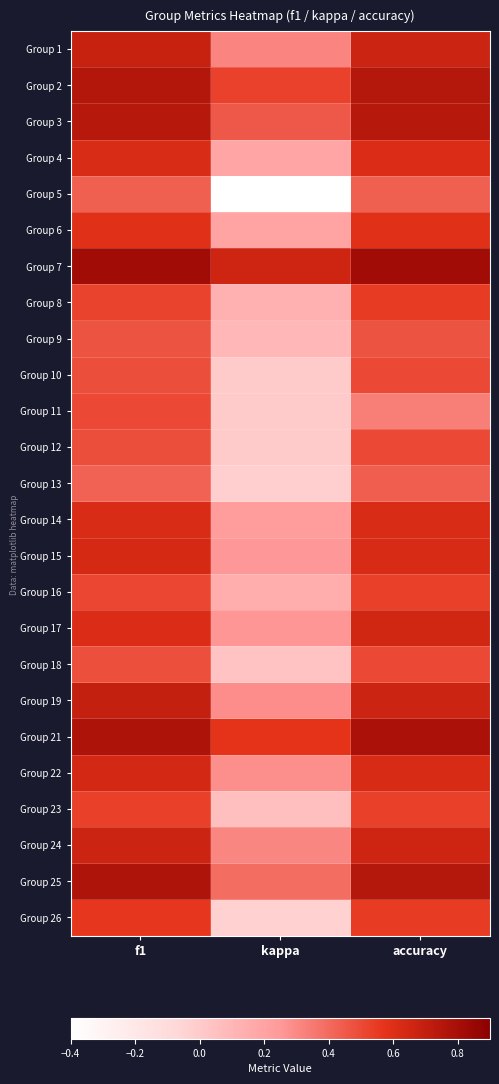

At which category is the sum across all series the highest?

f1